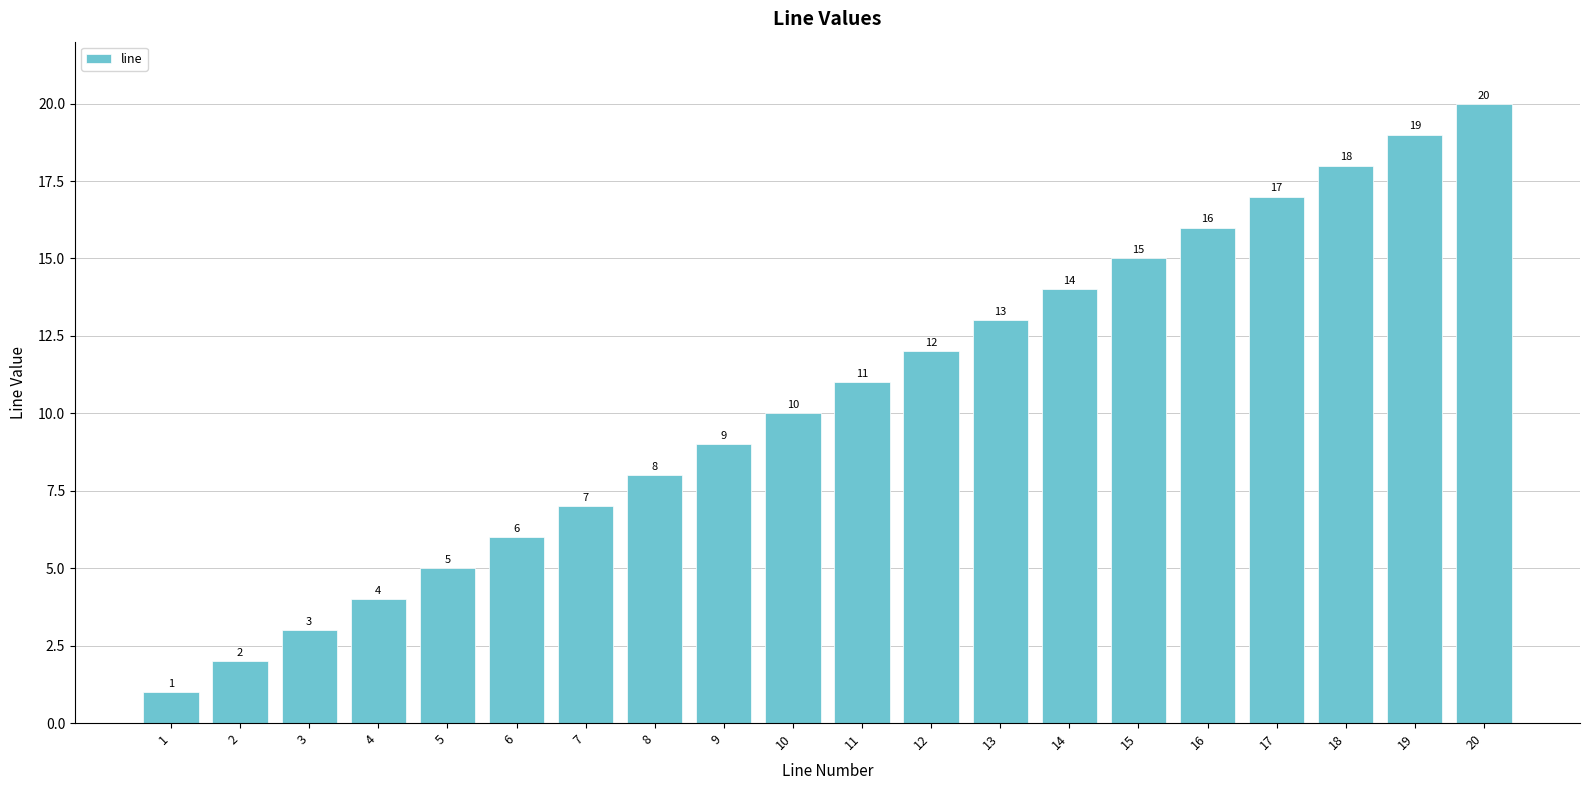

Count the number of categories in the chart.

20